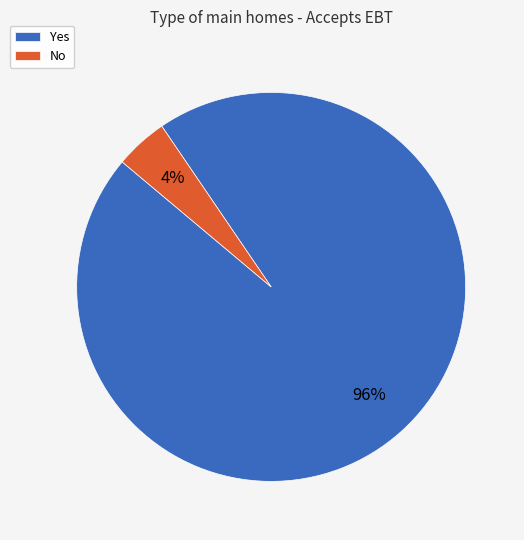

Which has a higher value, Yes or No?

Yes